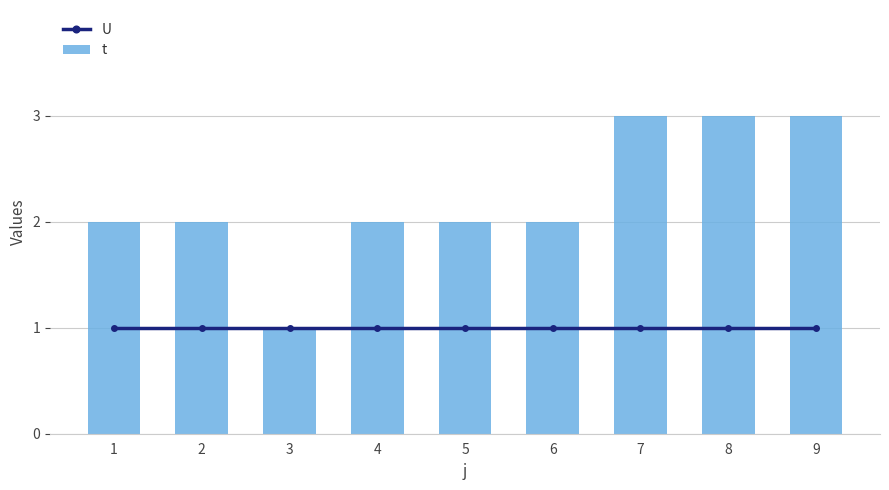

Which series has the largest total across all categories?

t